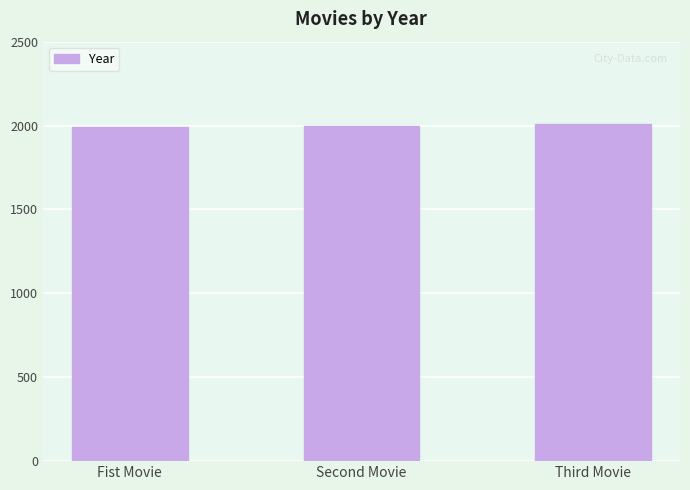

Is it true that the value at Fist Movie is 1992?

True